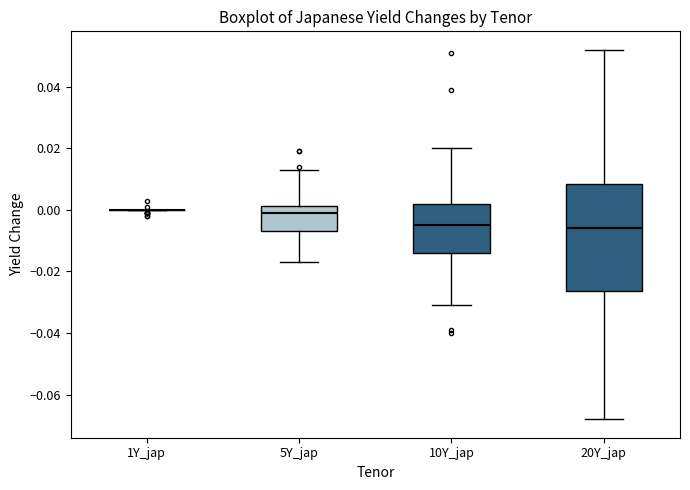

Where does the lower whisker of the box for 5Y_jap end on the y-axis? The values are not printed on the chart, so give them approximately, as read against the axis.

-0.016